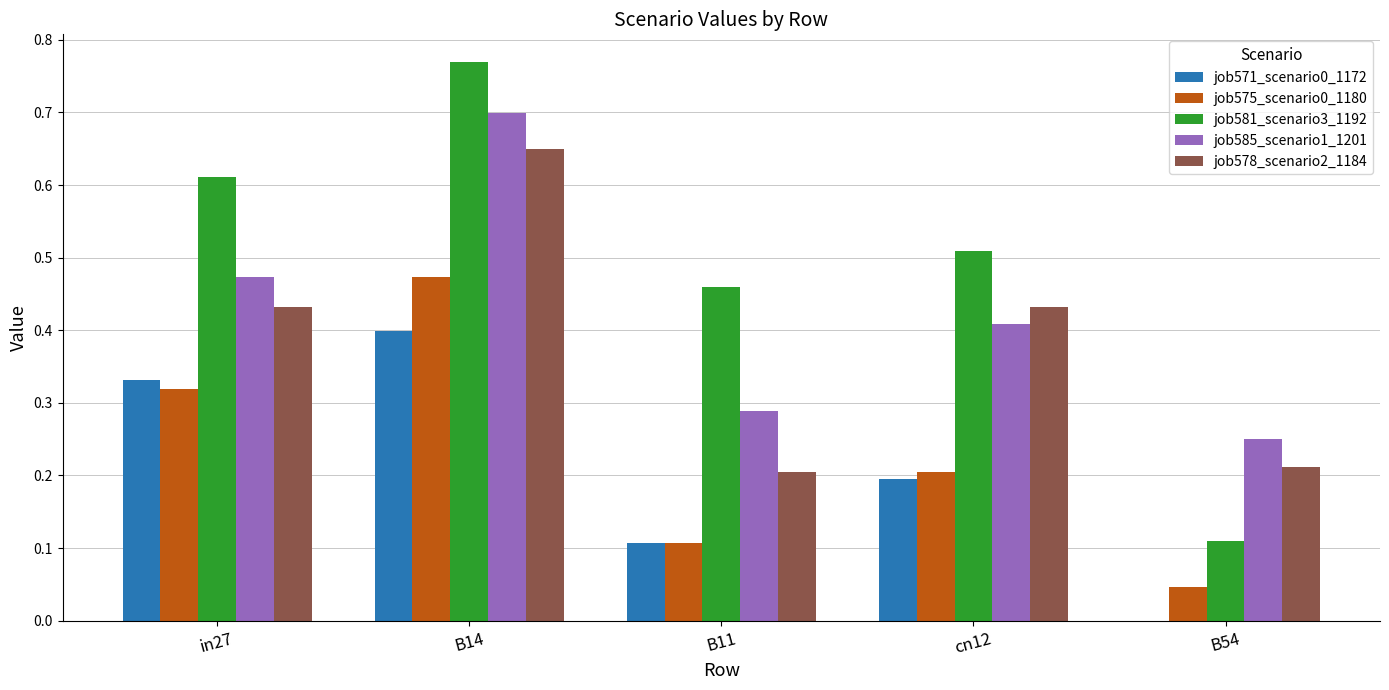

What is the sum of all job575_scenario0_1180 values?

1.2